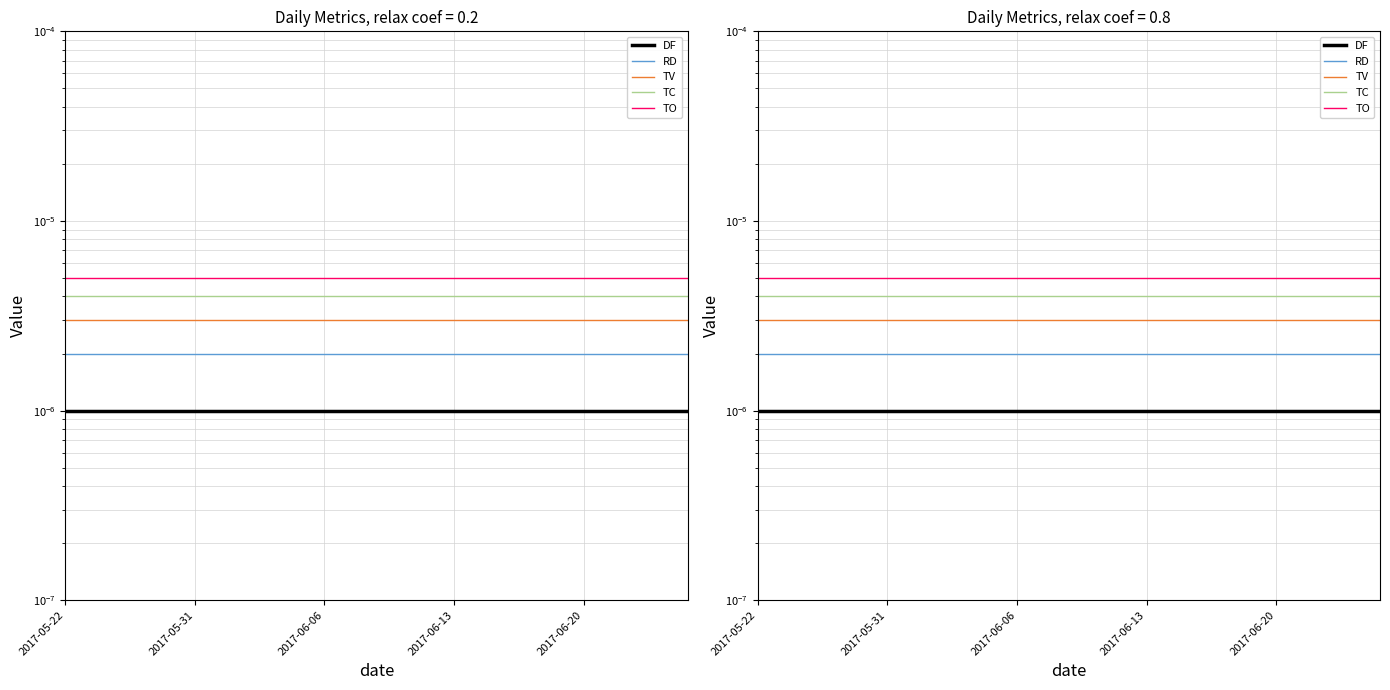

Rank the series by their average value, from lowest to highest.

DF, RD, TV, TC, TO